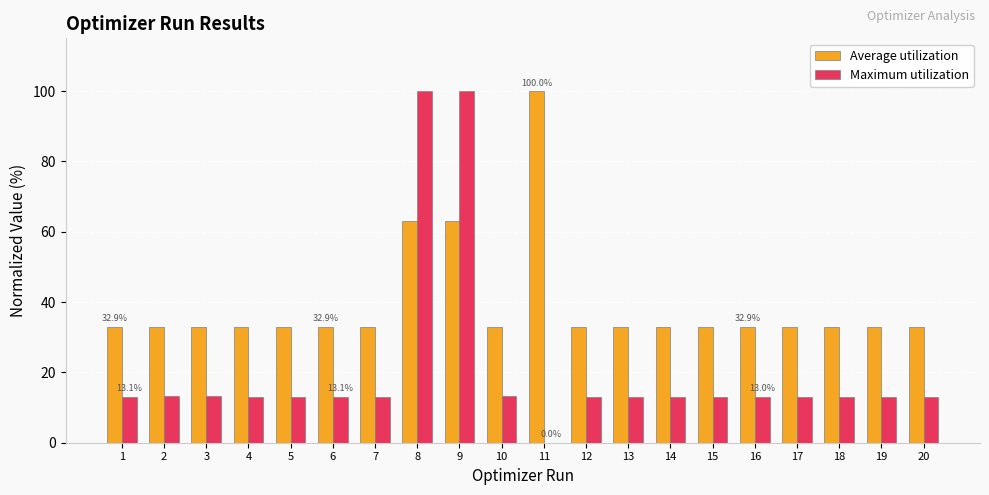

How many categories are shown in the chart?

20